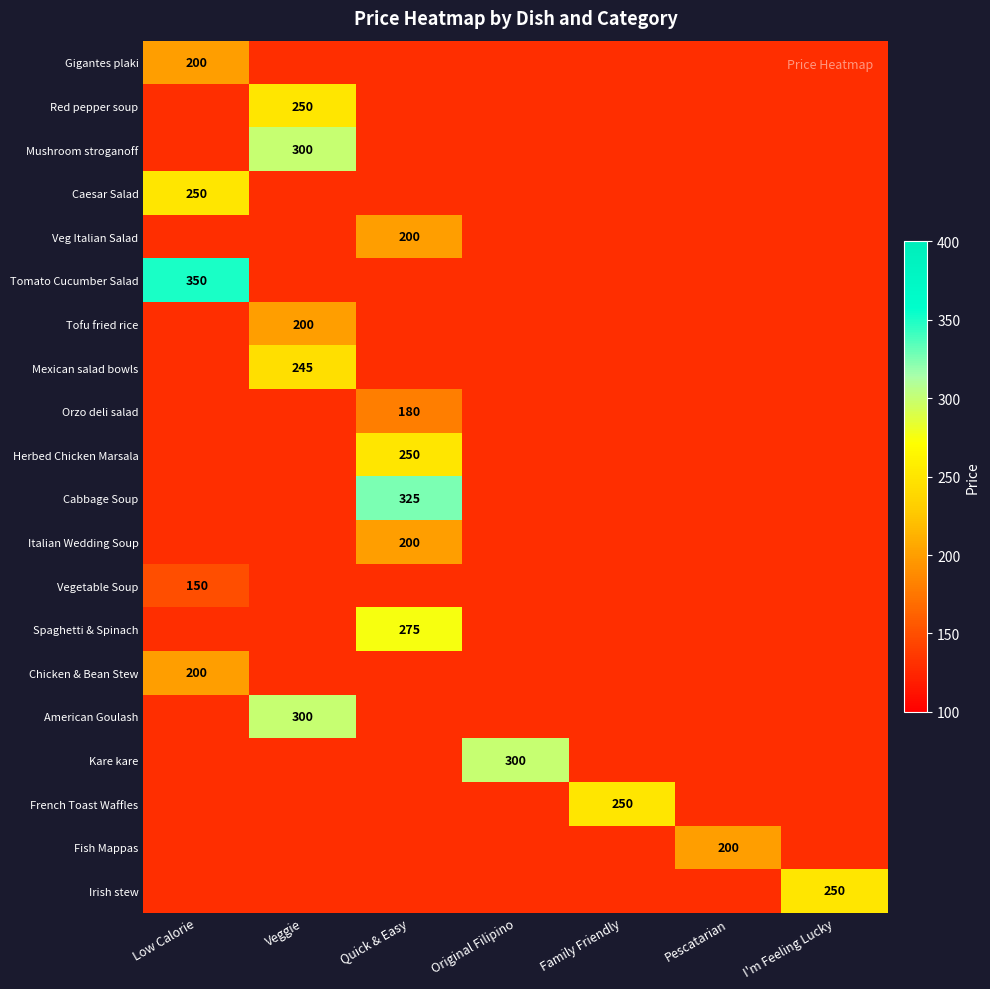

What value does the Red pepper soup series have at I'm Feeling Lucky?

130